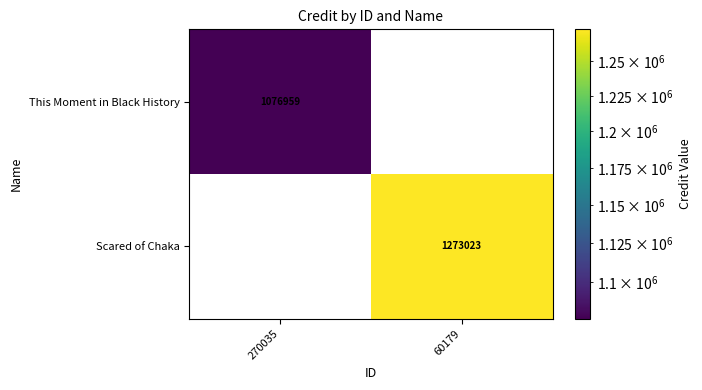

Is it true that Scared of Chaka equals 0 at 270035?

True